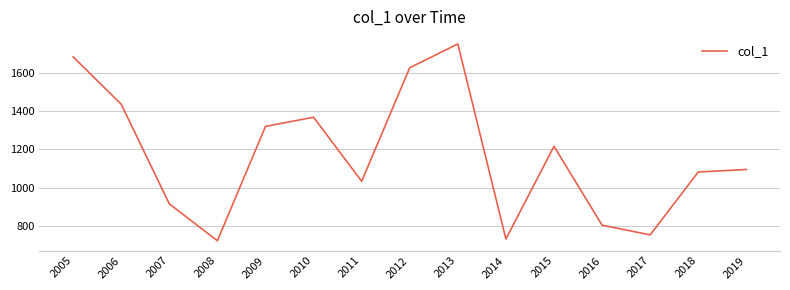

Count the number of values greater than 1095.

8